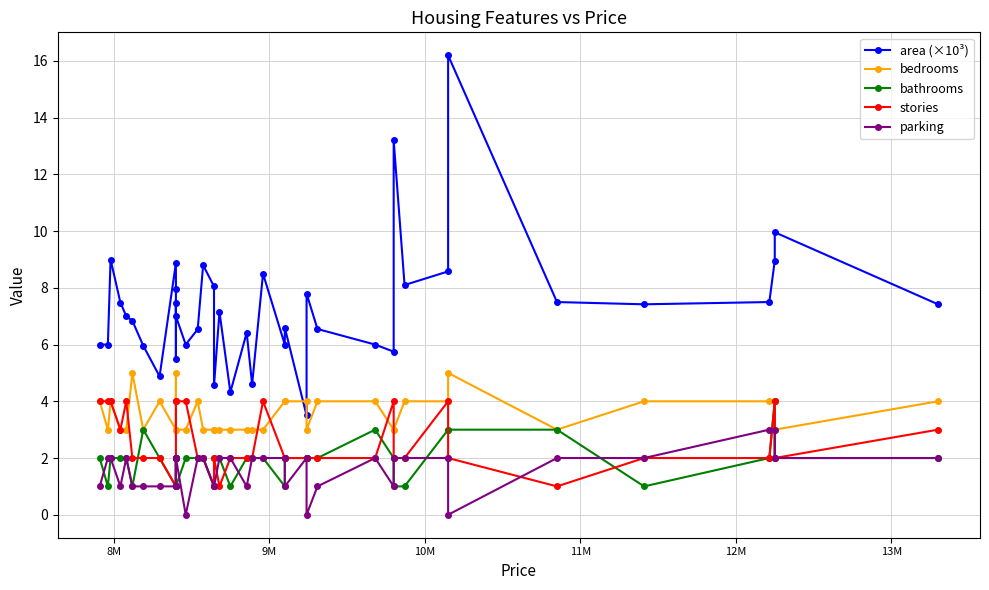

What are all the series names shown in the legend?

area (×10³), bedrooms, bathrooms, stories, parking